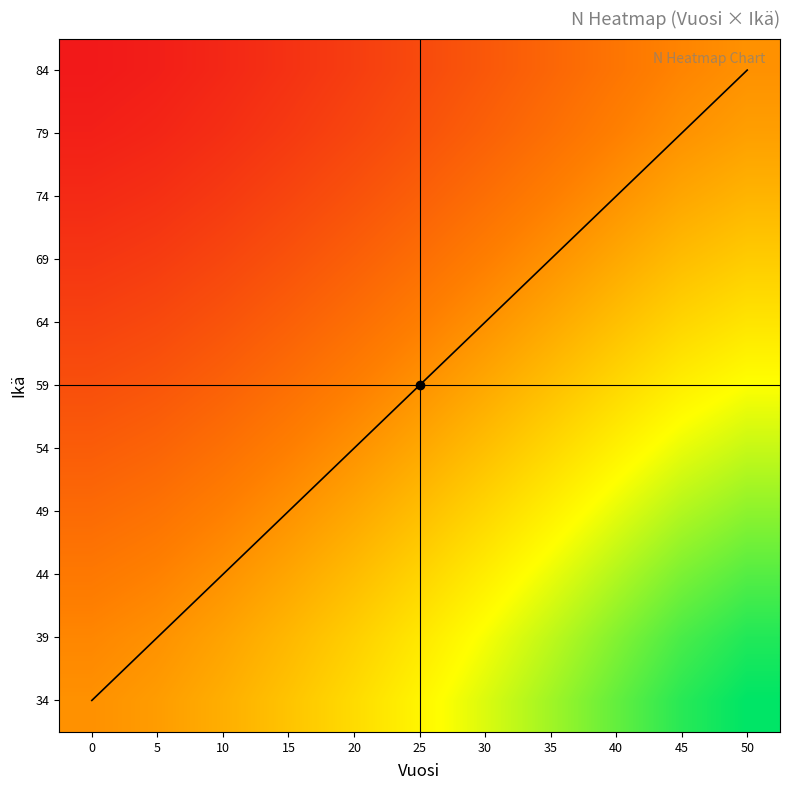

Which has a higher value, 15 or 25?

25